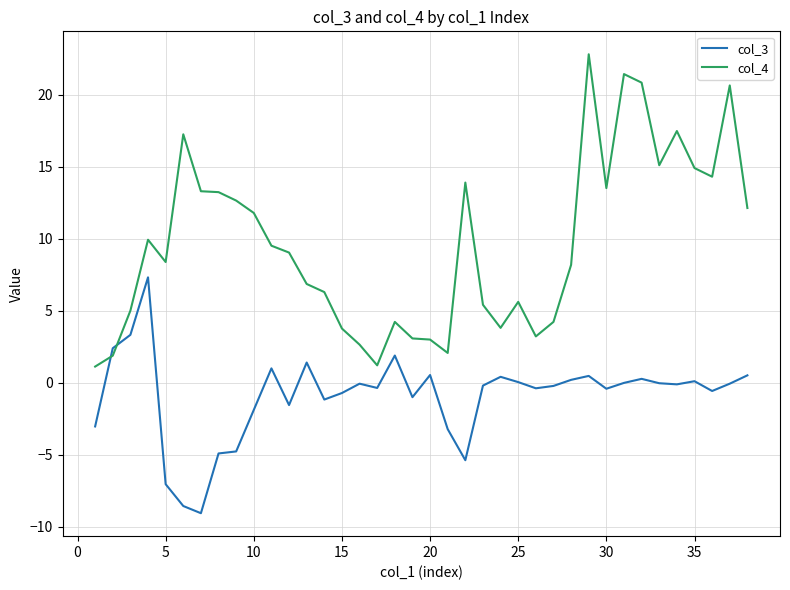

What is the smallest value displayed?

-9.1